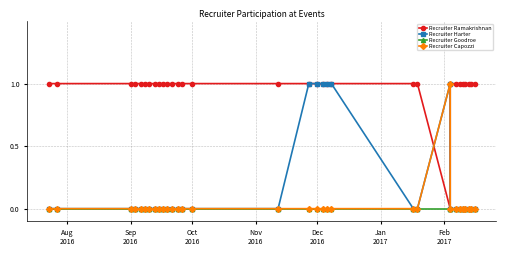

The Recruiter Capozzi series shows -1 at 27. True or false?

False